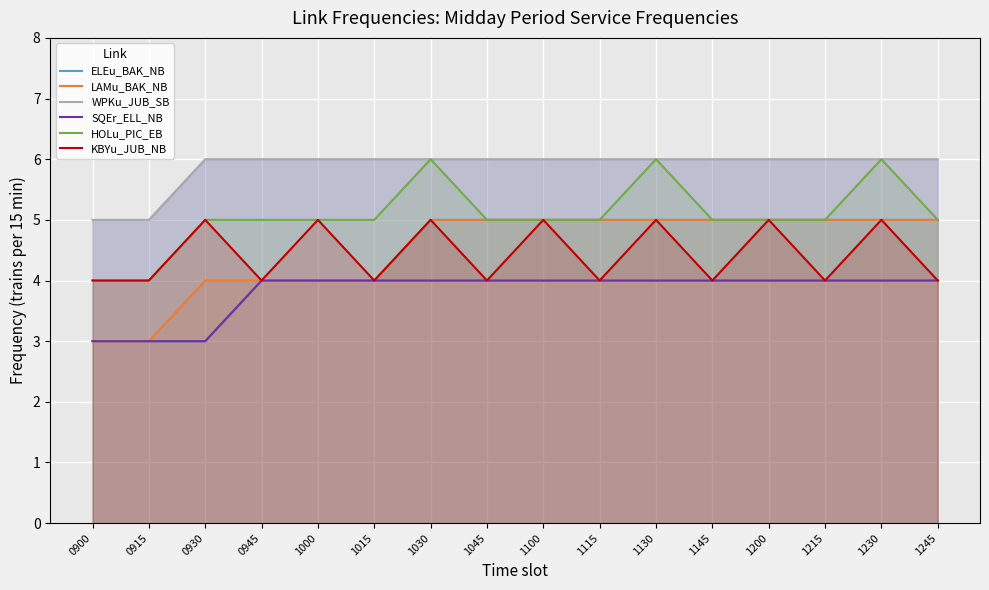

What is the value of the WPKu_JUB_SB point at the 14th from the left?

6